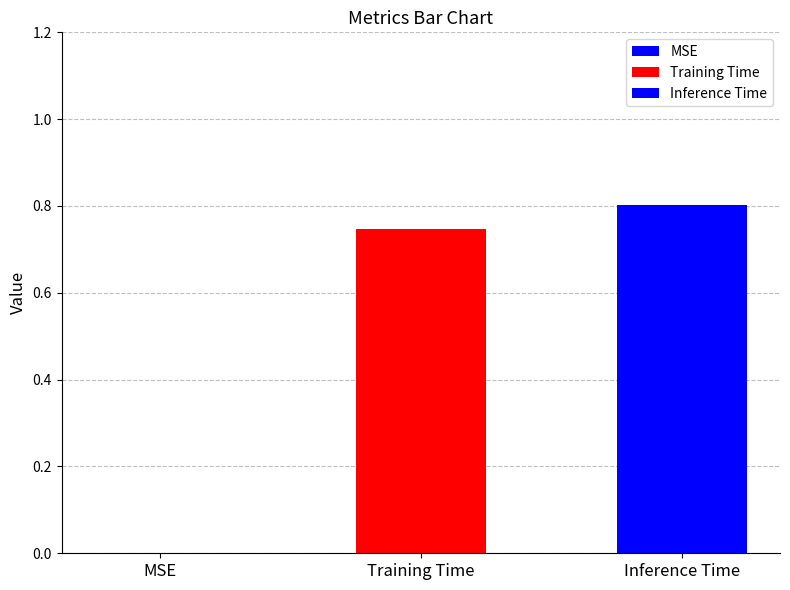

Which has a higher value, Training Time or MSE?

Training Time